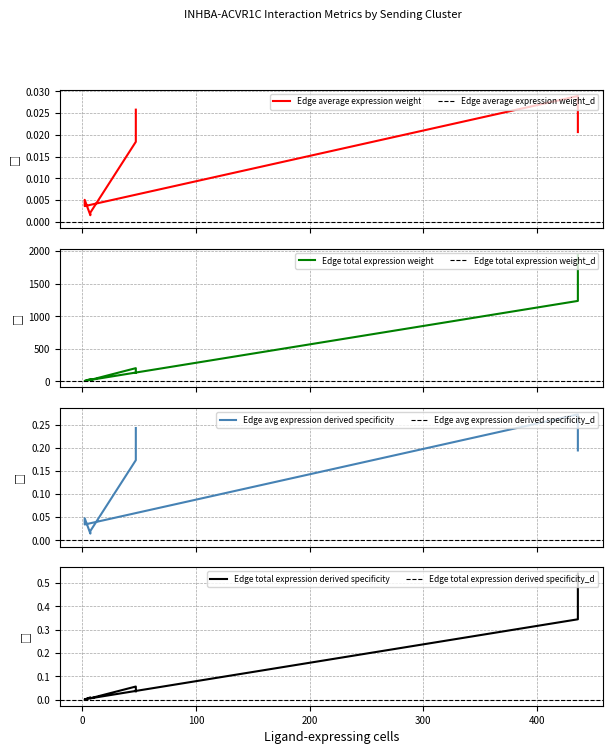

Reading left to right, extract all data points from this chart.

Edge average expression weight: 0.0	0.0	0.0	0.0	0.0	0.0	0.0	0.0
Edge total expression weight: 1937.2	1235.7	9.0	5.8	37.0	23.6	203.7	129.9
Edge avg expression derived specificity: 0.2	0.3	0.0	0.0	0.0	0.0	0.2	0.2
Edge total expression derived specificity: 0.5	0.3	0.0	0.0	0.0	0.0	0.1	0.0